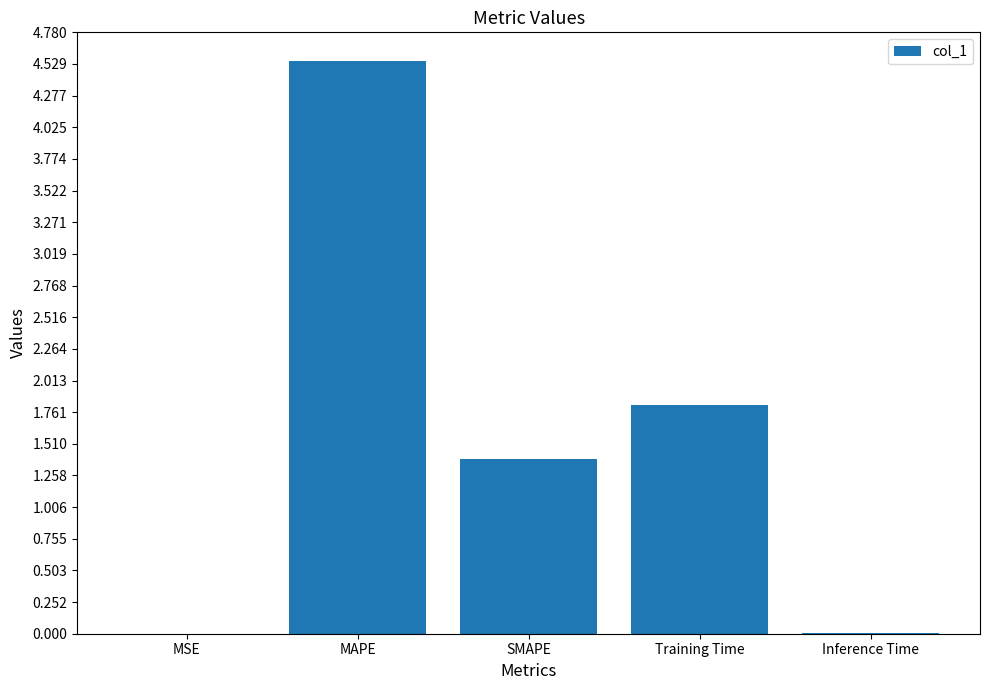

What is the maximum value shown in the chart?

4.6